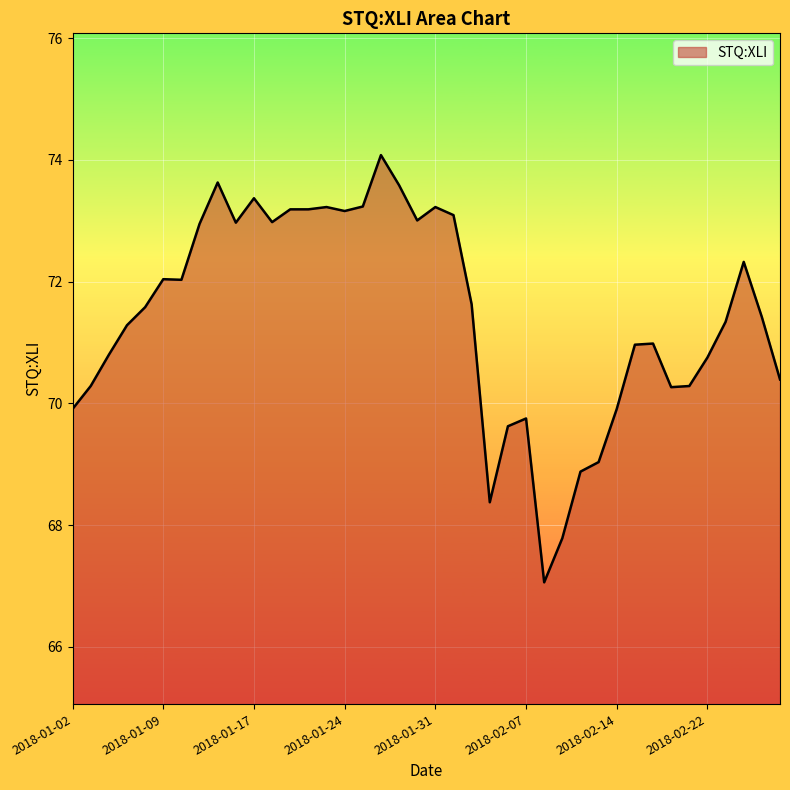

What is the minimum value shown in the chart?

67.1